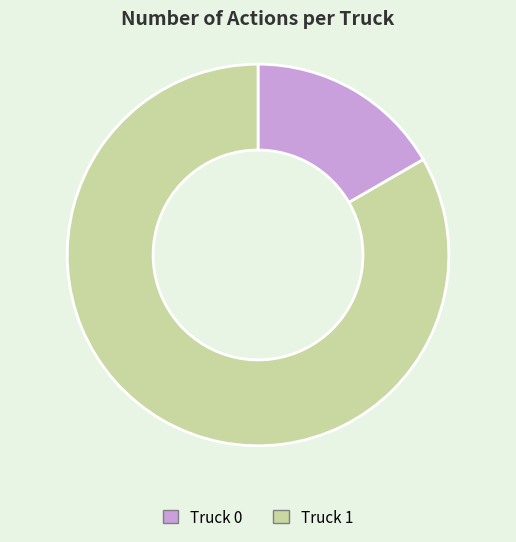

Does Truck 1 account for over 50% of the chart?

Yes